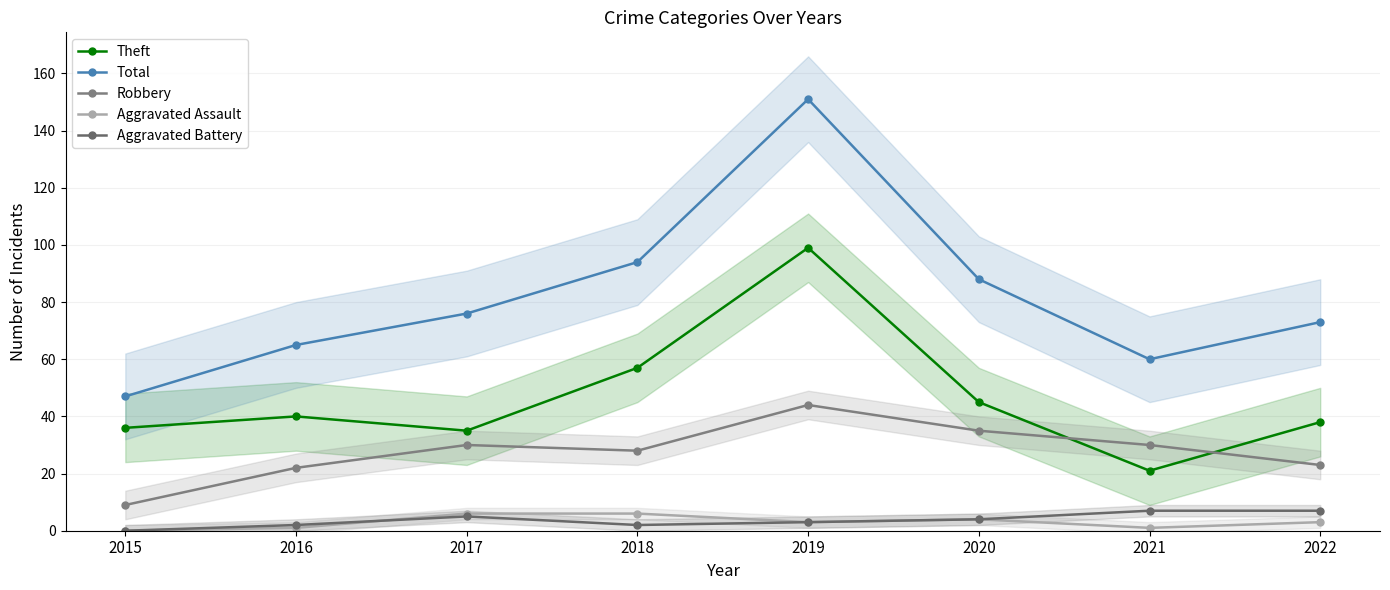

At which category is the sum across all series the highest?

2019